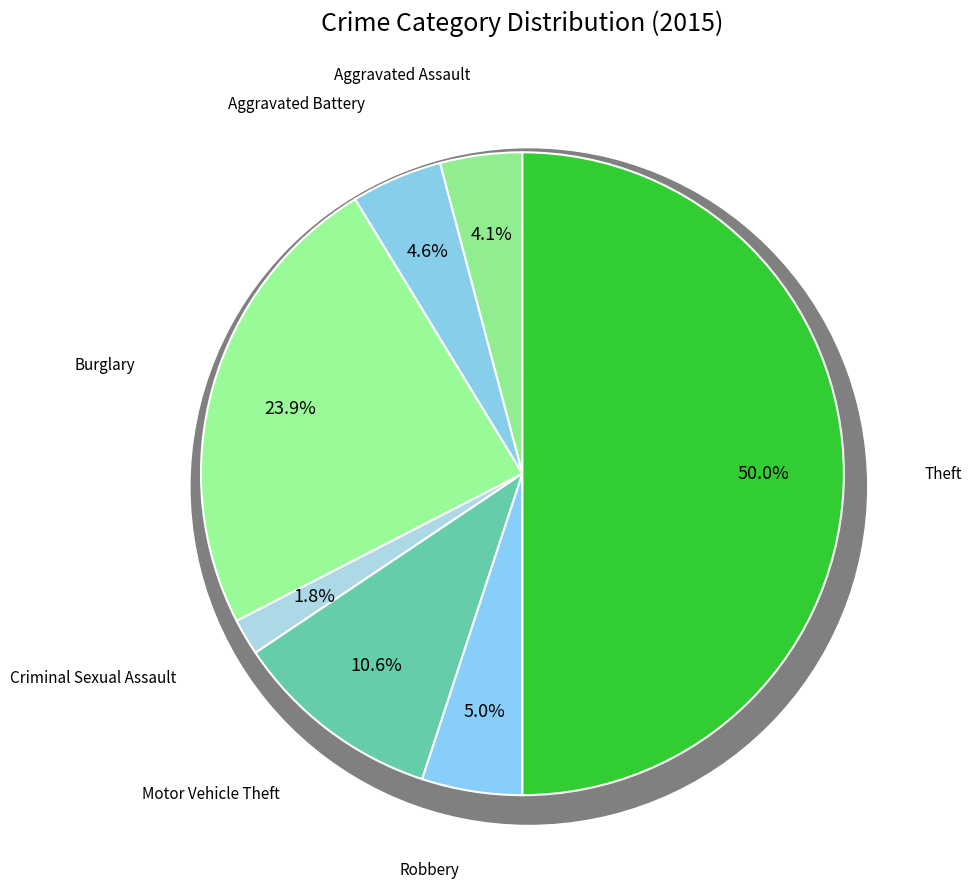

Which category has the biggest portion of the pie?

Theft